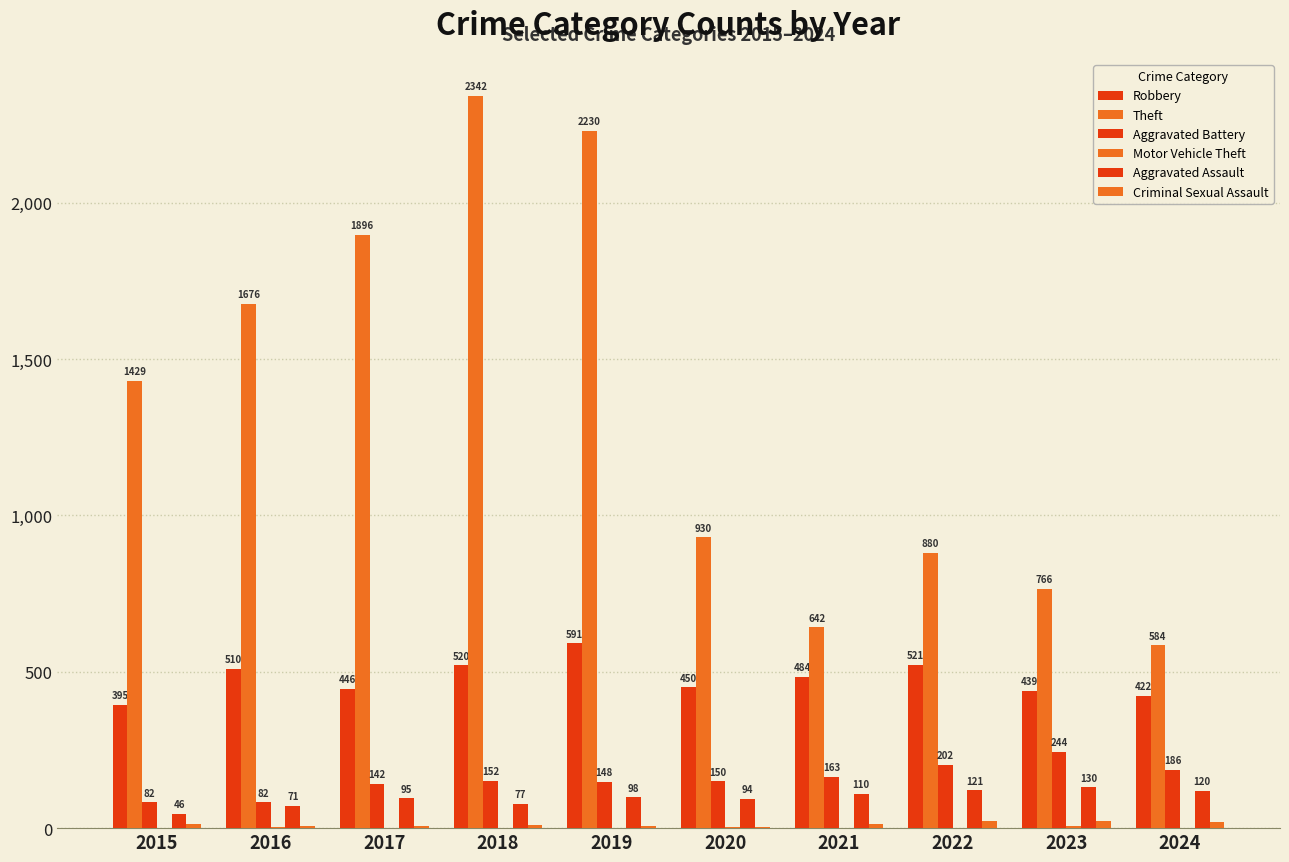

Reading right to left, transcribe all the data shown in this chart.

Robbery: 422	439	521	484	450	591	520	446	510	395
Theft: 584	766	880	642	930	2230	2342	1896	1676	1429
Aggravated Battery: 186	244	202	163	150	148	152	142	82	82
Motor Vehicle Theft: 2	6	2	2	3	1	1	2	4	1
Aggravated Assault: 120	130	121	110	94	98	77	95	71	46
Criminal Sexual Assault: 19	22	24	14	3	8	11	8	8	12